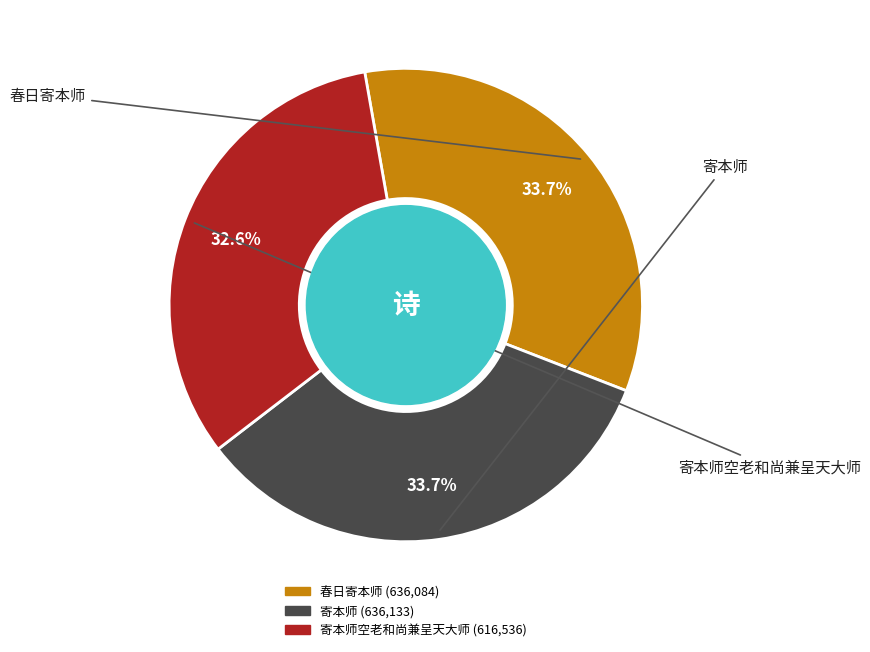

Is there any slice that represents more than half of the pie?

No